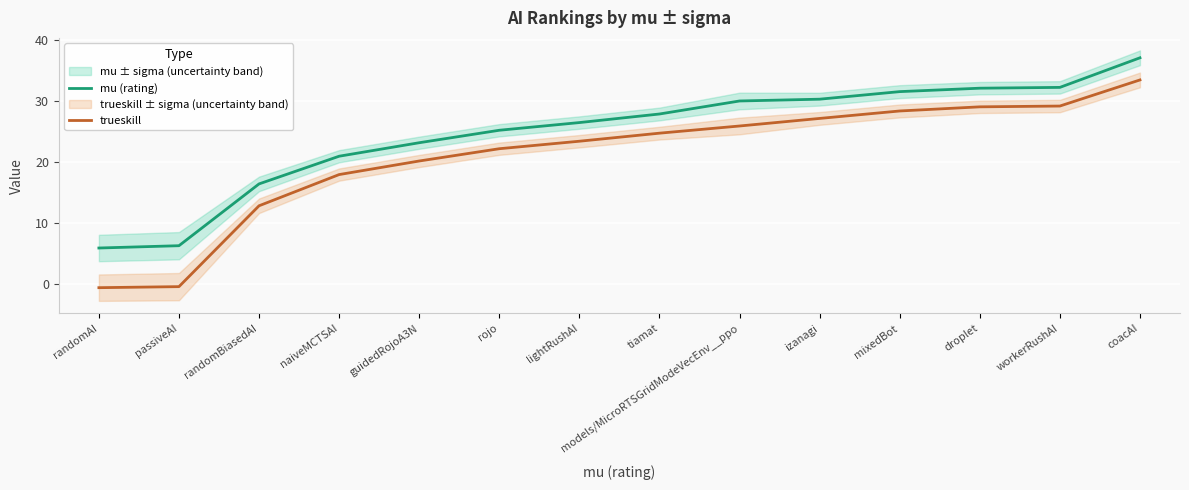

What is the value of the trueskill point at the 7th from the left?

23.4